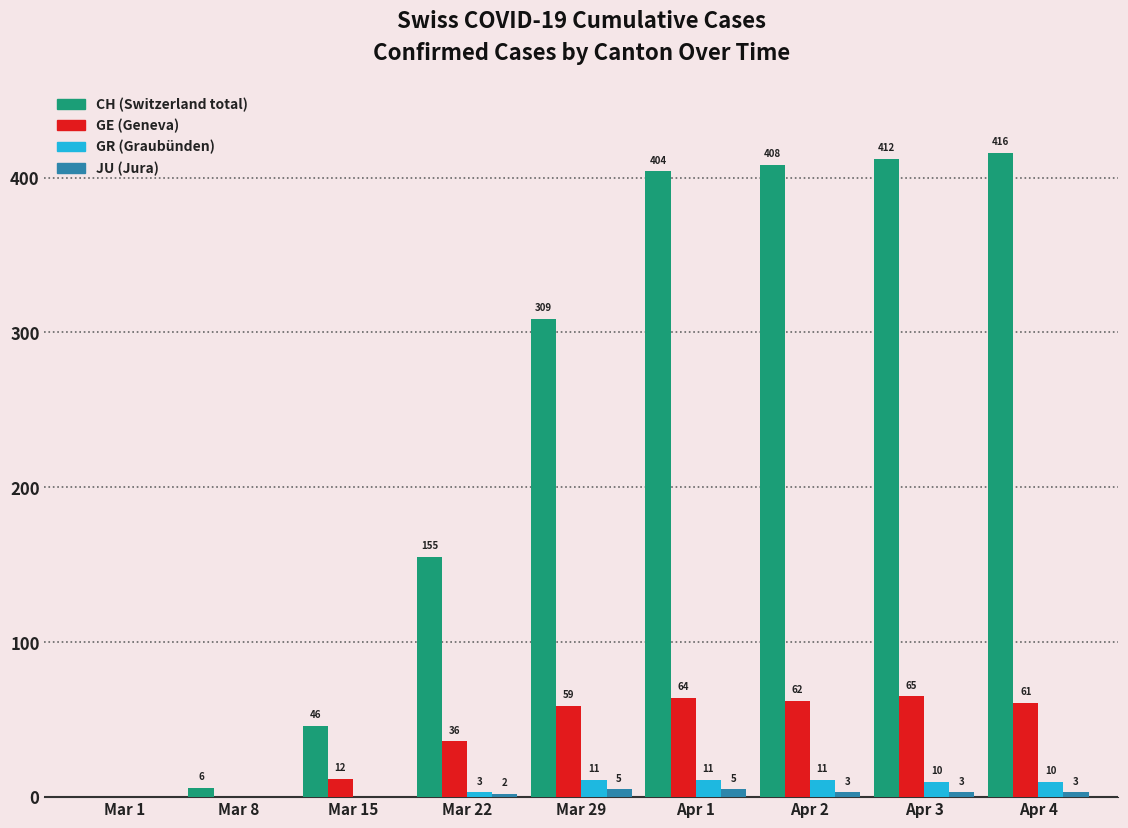

What is the total value across all series at Apr 3?

490